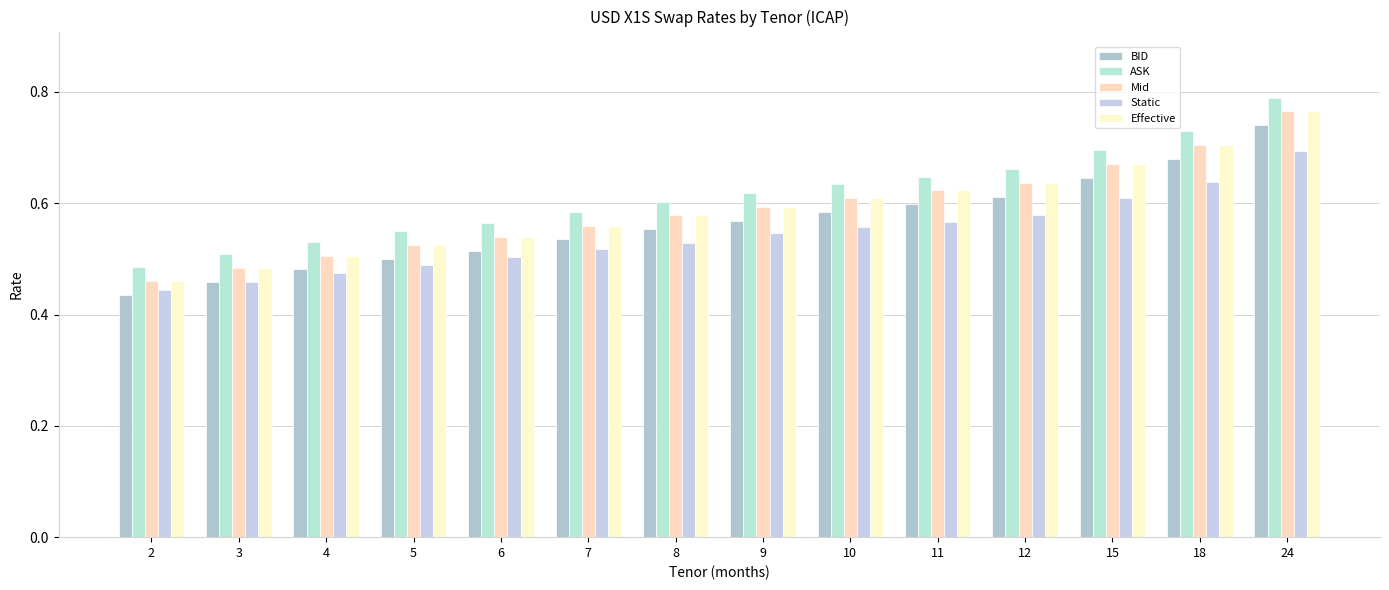

How many series are shown in this chart?

5